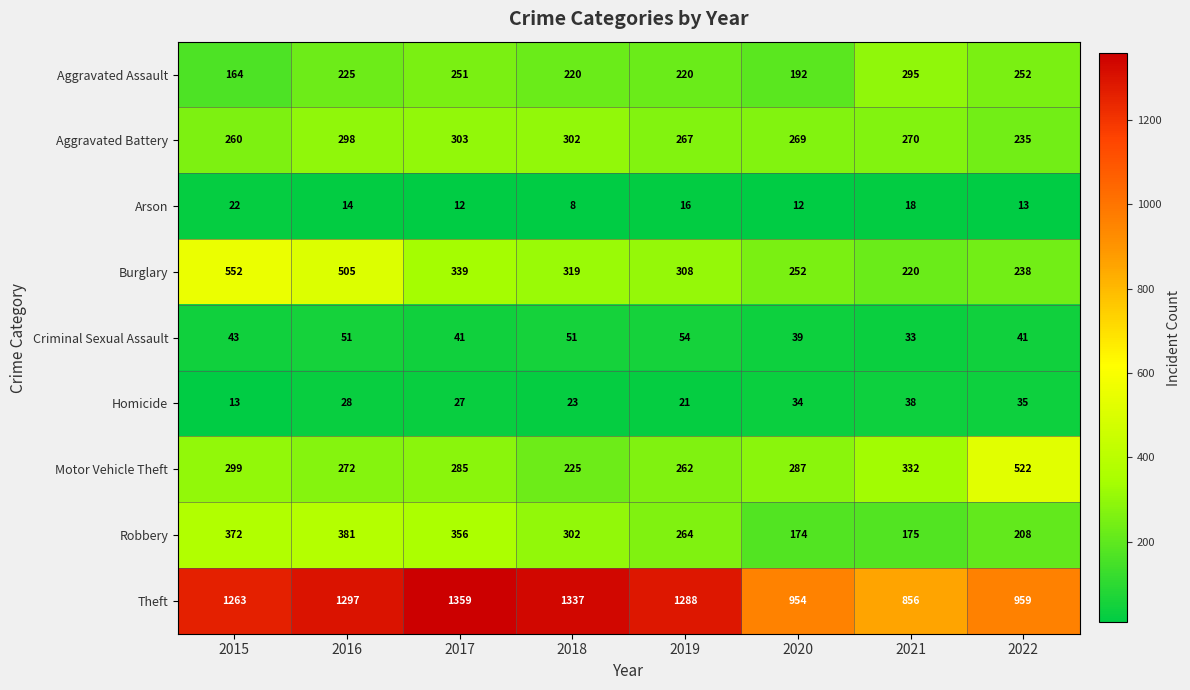

Between 2015 and 2016, which series saw the biggest shift?

Aggravated Assault